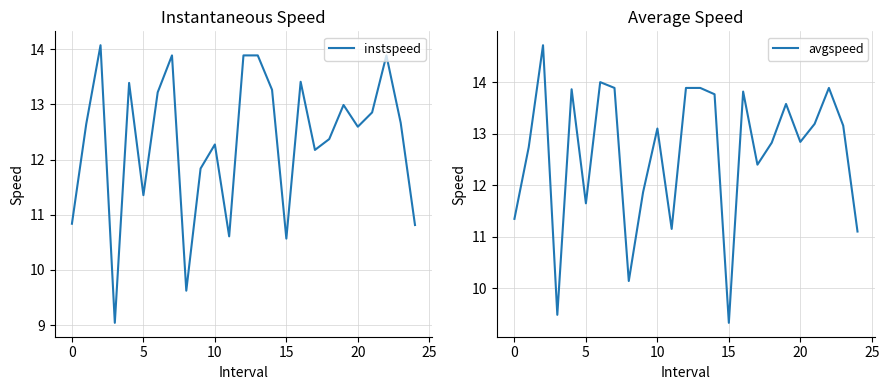

How many interior local valleys does the instspeed series have?

7